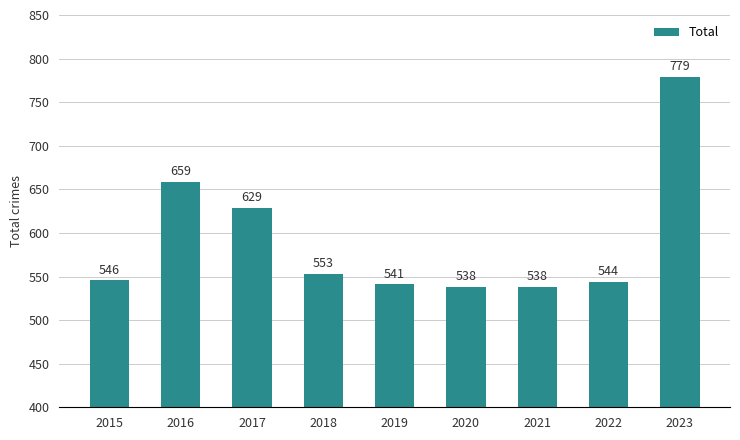

Which category has the highest value across all series?

2023